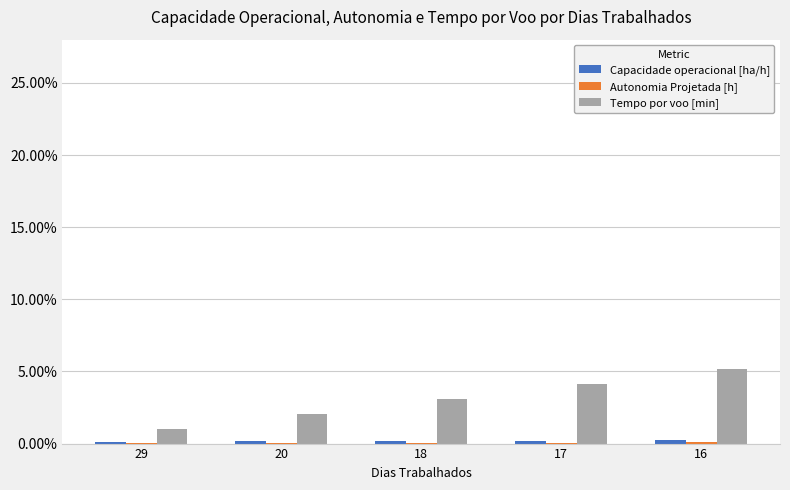

Are the bars horizontal?

No